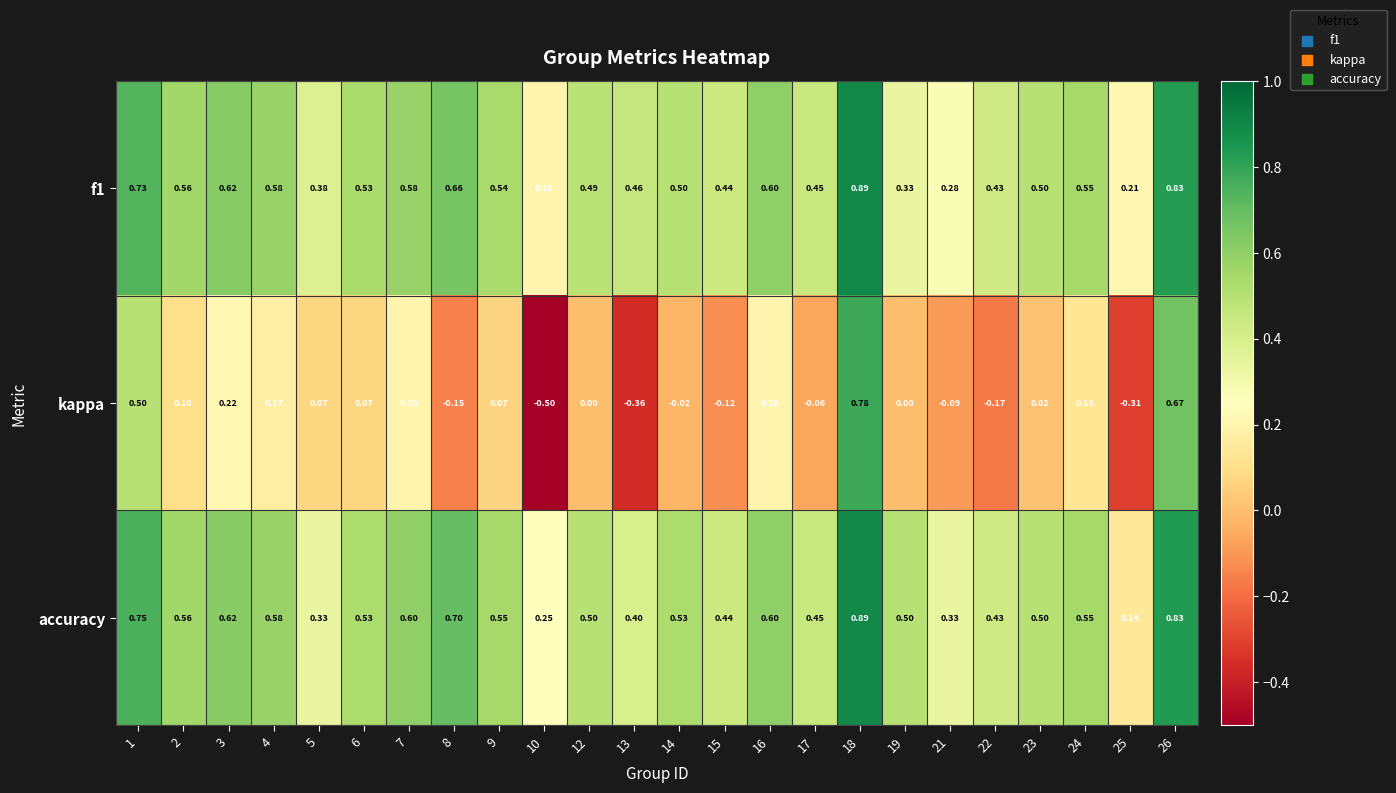

How many series are shown in this chart?

3